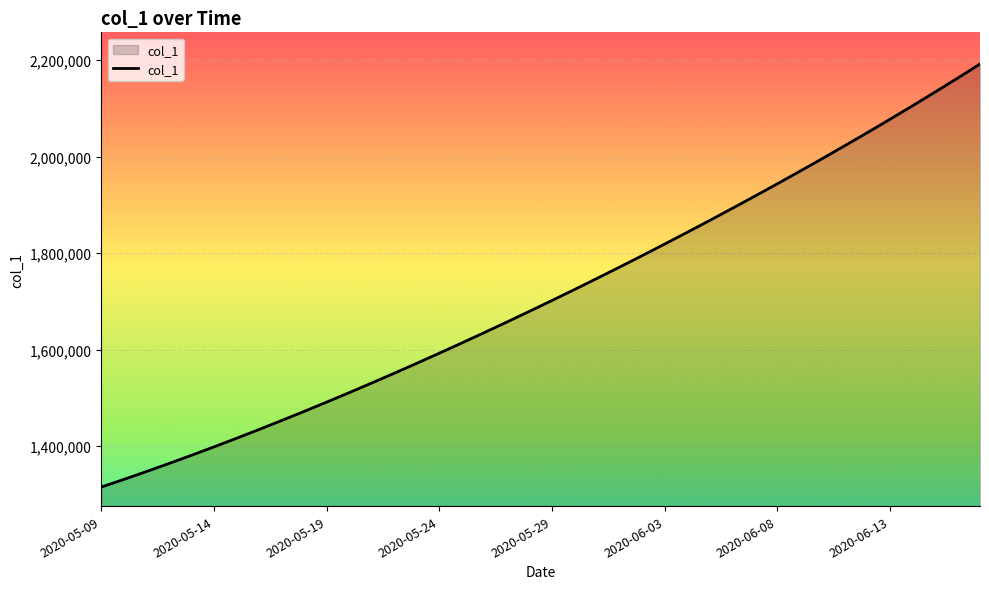

What is the maximum value shown in the chart?

2192184.5